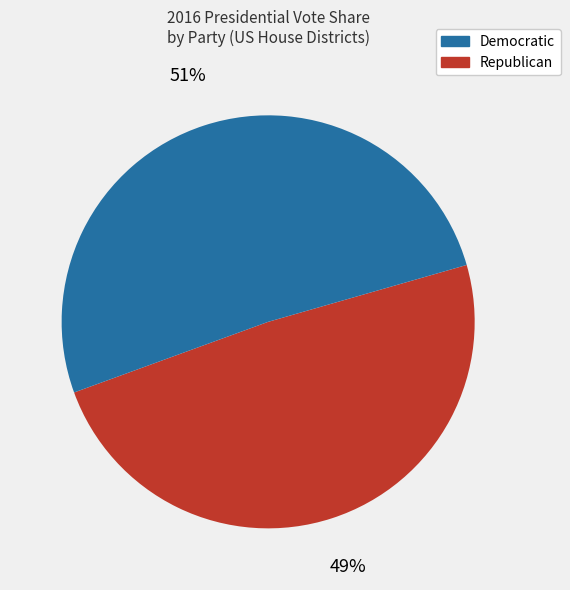

Is there a majority slice in this chart?

Yes